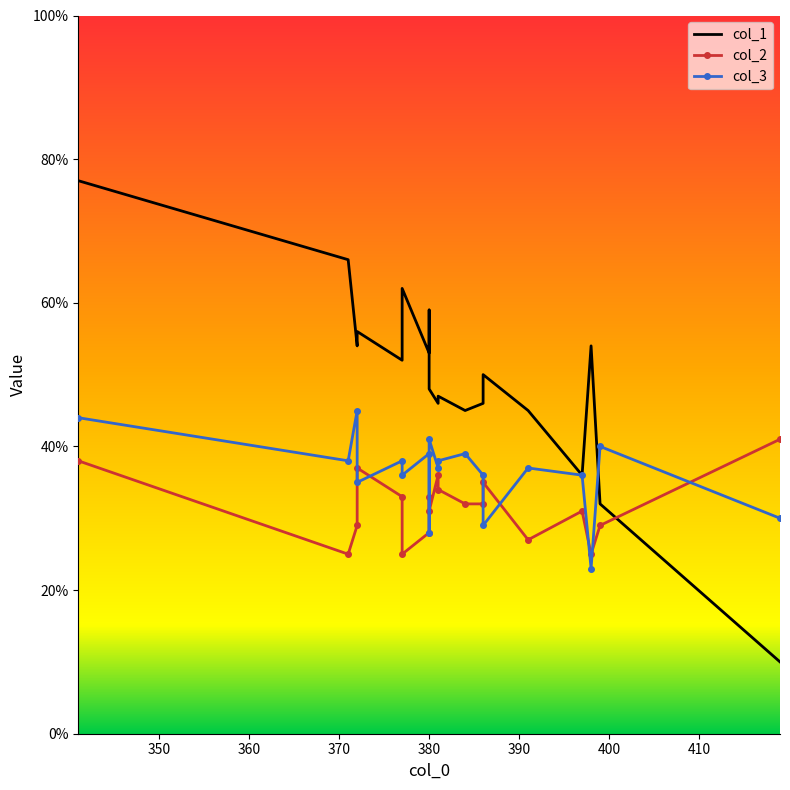

Rank the categories by col_3 value from highest to lowest.

372, 341, 380, 399, 380, 384, 381, 377, 371, 381, 391, 397, 386, 377, 372, 419, 386, 380, 398